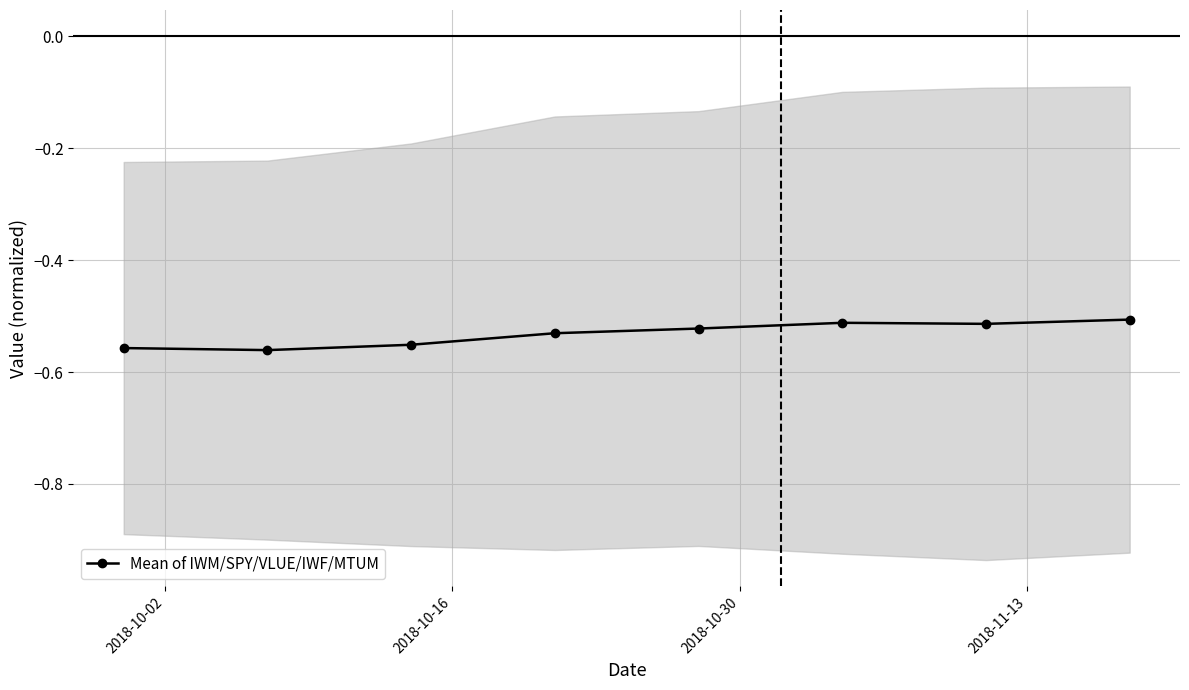

True or false: there are more than 2 points higher than both neighbors.

False